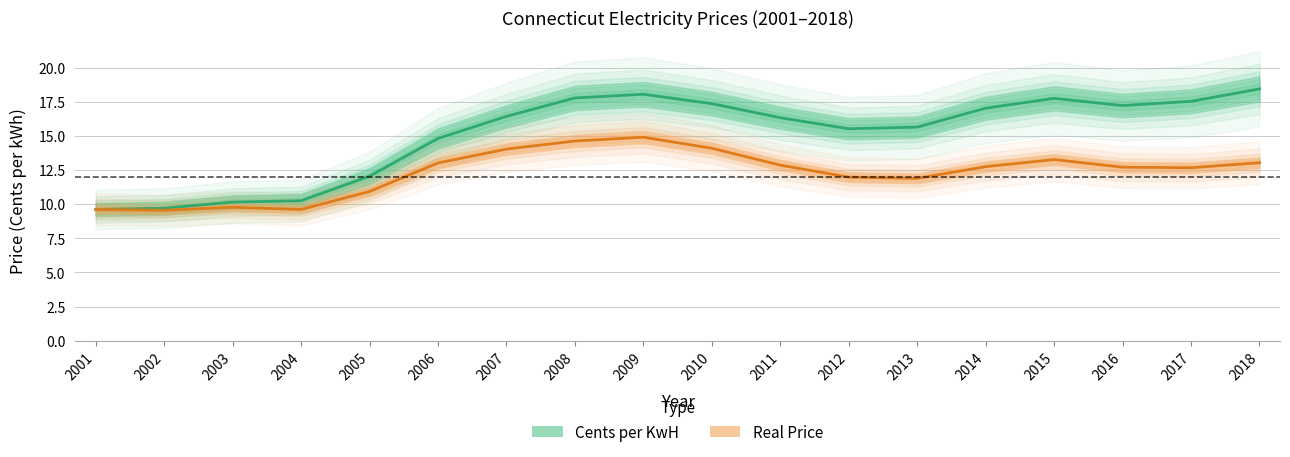

Which series changed the most between 2004 and 2013?

Cents per KwH